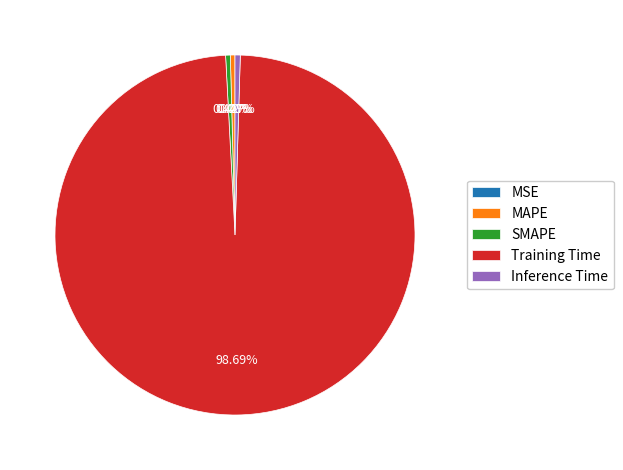

Is there a majority slice in this chart?

Yes